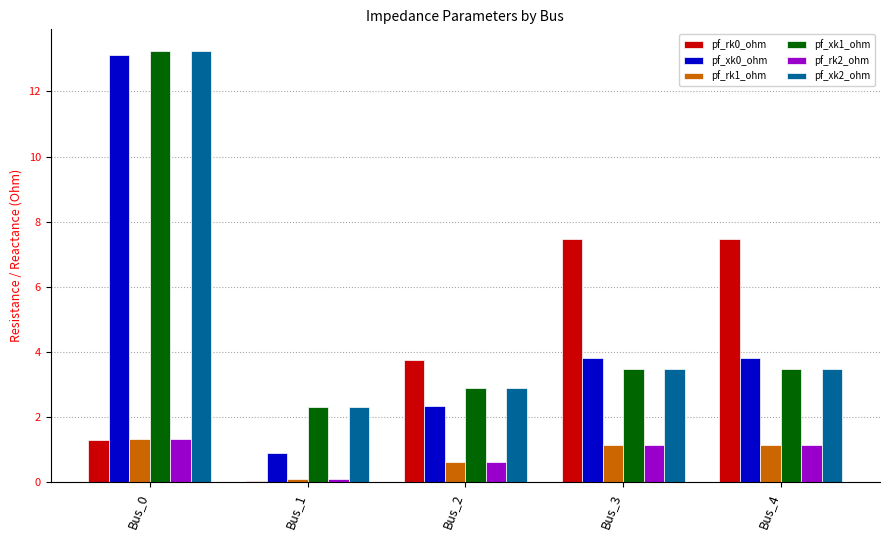

At how many categories does at least one series exceed 9?

1